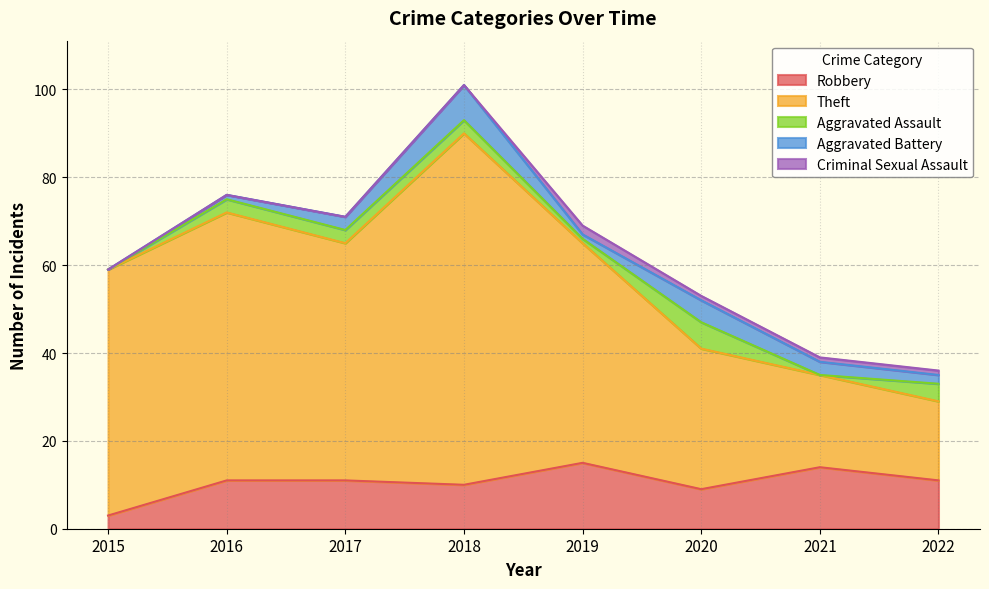

True or false: Criminal Sexual Assault has a value of -1 at 2018.

False